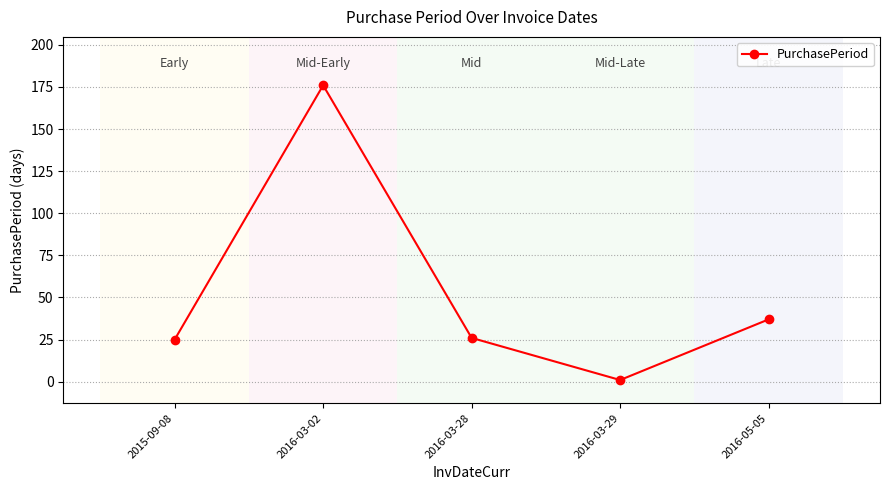

The chart shows a value of 26 at 2016-03-28. True or false?

True